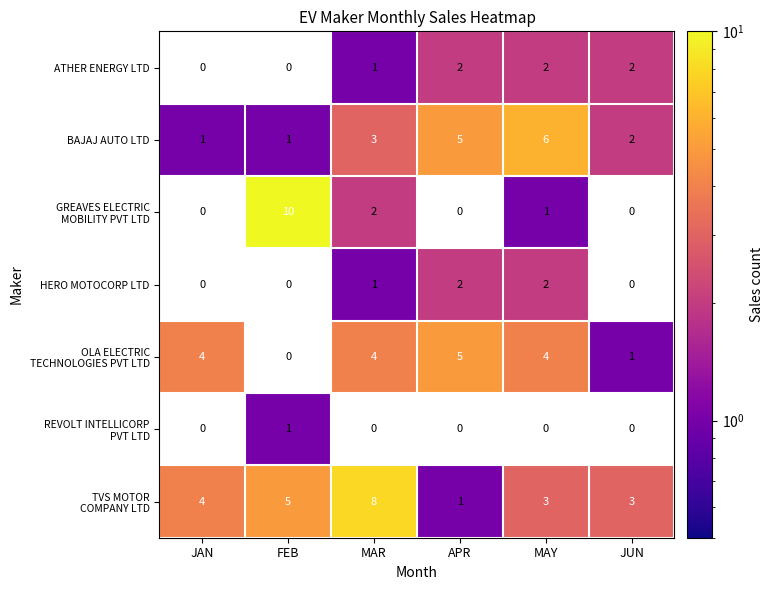

The value of ATHER ENERGY LTD at APR is 3. True or false?

False